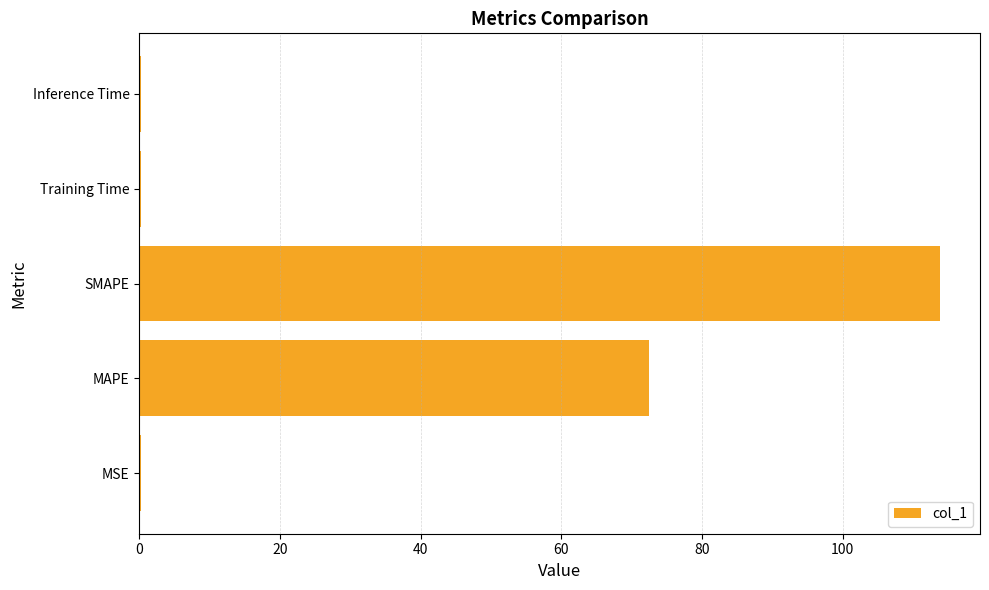

Reading bottom to top, extract all data points from this chart.

MSE=0.2	MAPE=72.6	SMAPE=113.9	Training Time=0.2	Inference Time=0.2